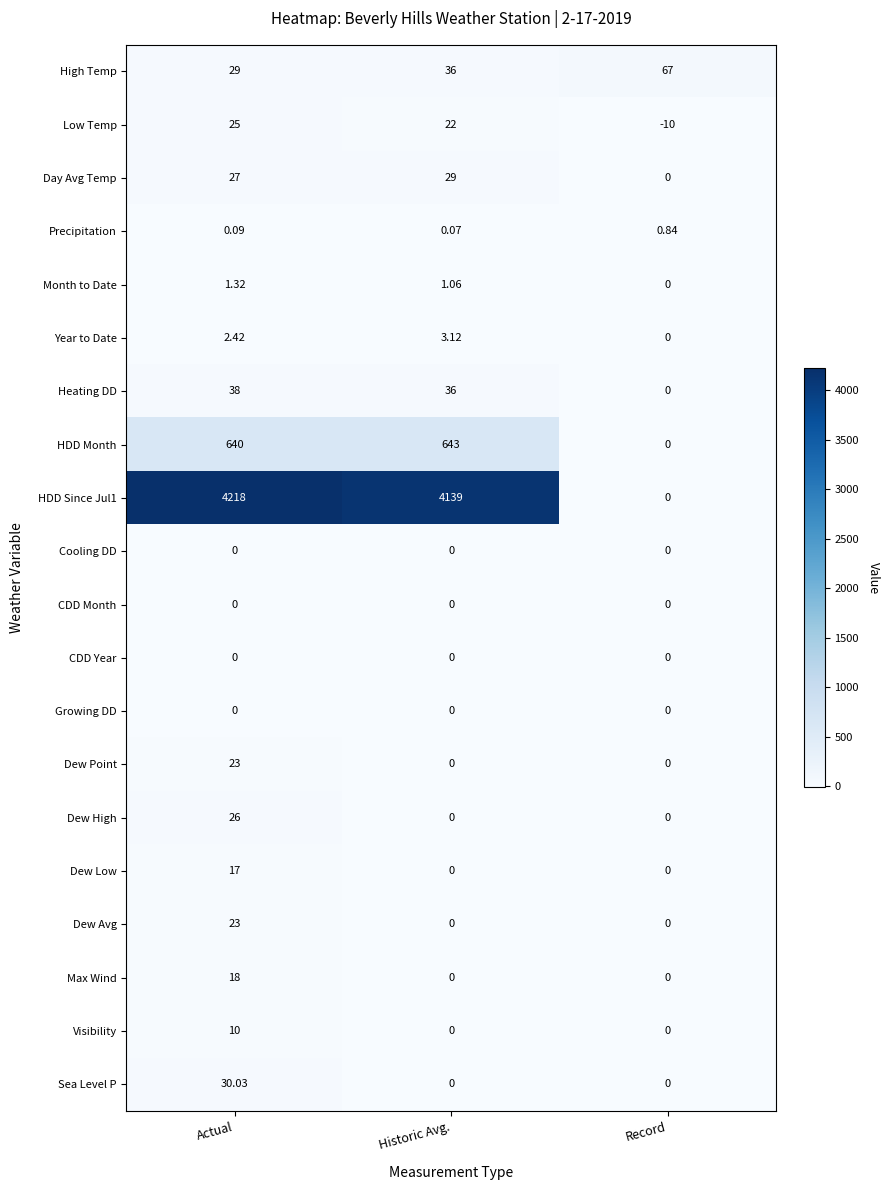

At which category is the sum across all series the highest?

Actual